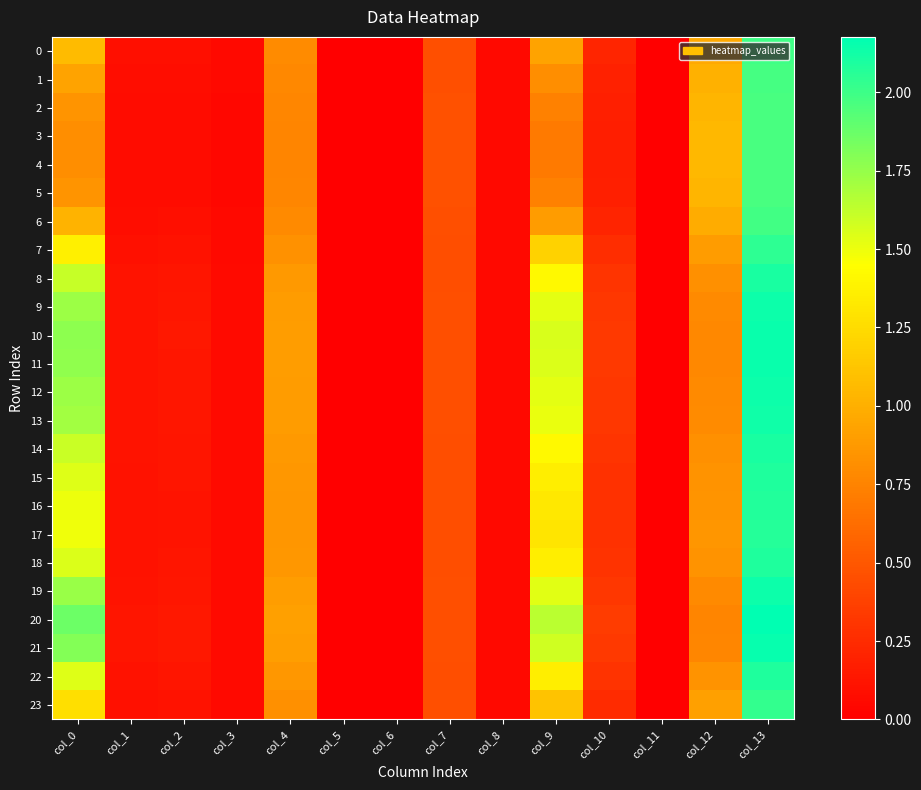

What is the difference between the highest and lowest values at col_12?

0.3